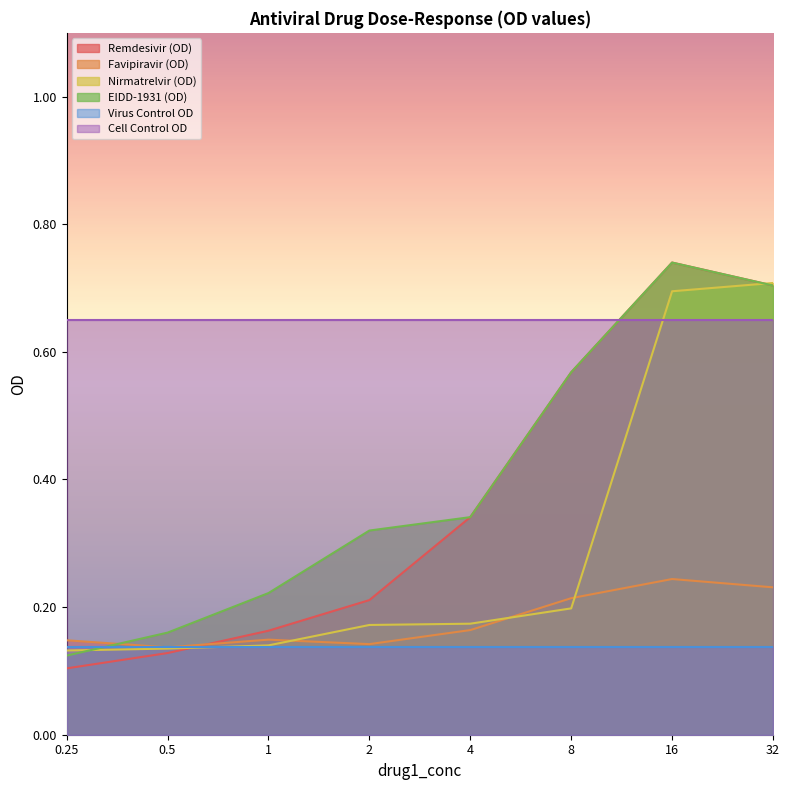

Where do Remdesivir (OD) and Nirmatrelvir (OD) first cross each other?

0.5 and 1